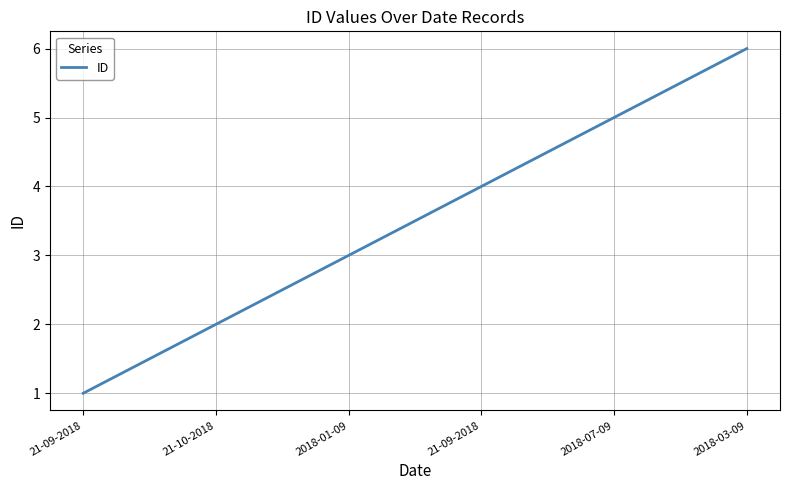

What is the label of the 3rd point from the left?

2018-01-09